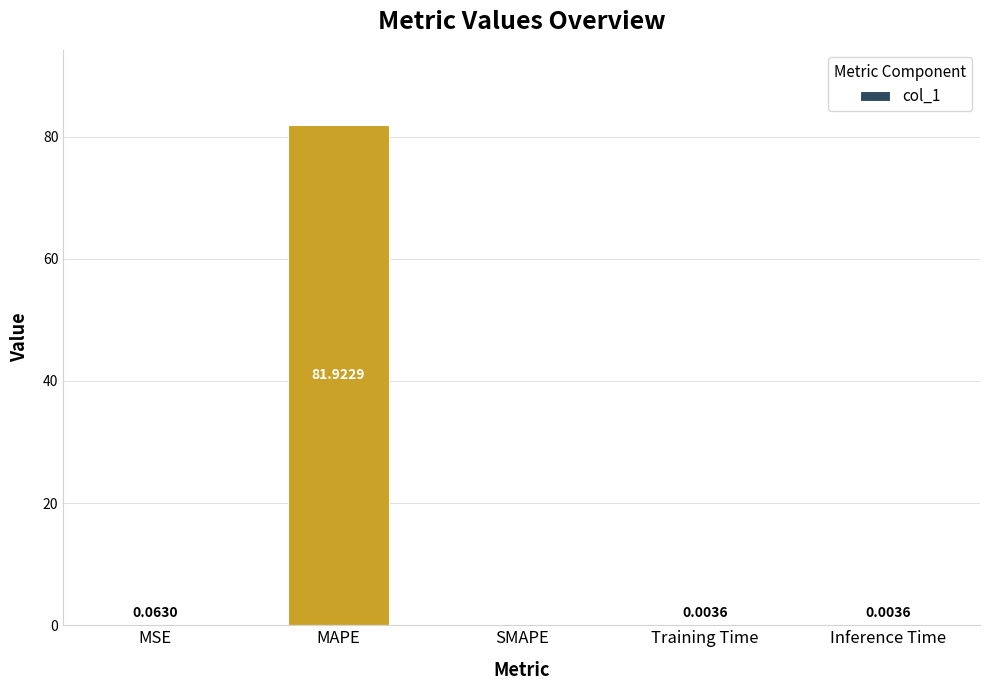

At which label is the value closest to 40?

MSE